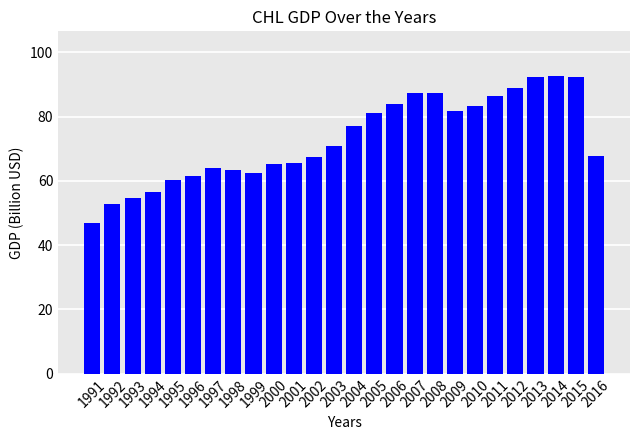

What is the approximate value at 2007?

87.3